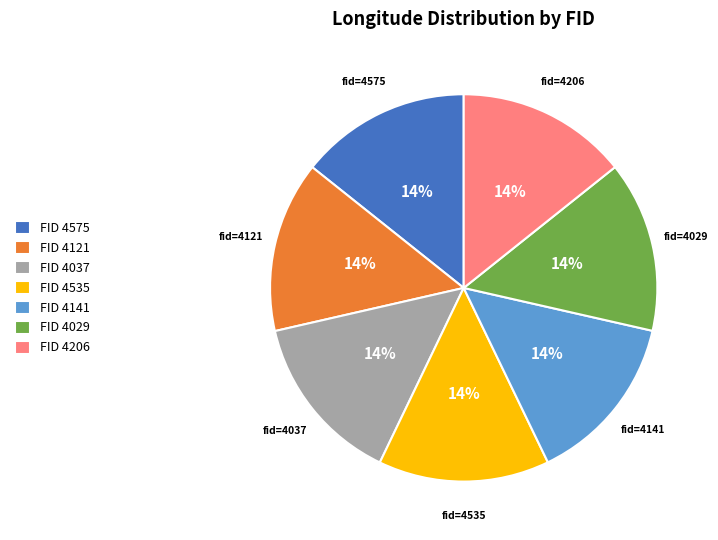

To the nearest percent, what percentage of the pie is FID 4206?

14%